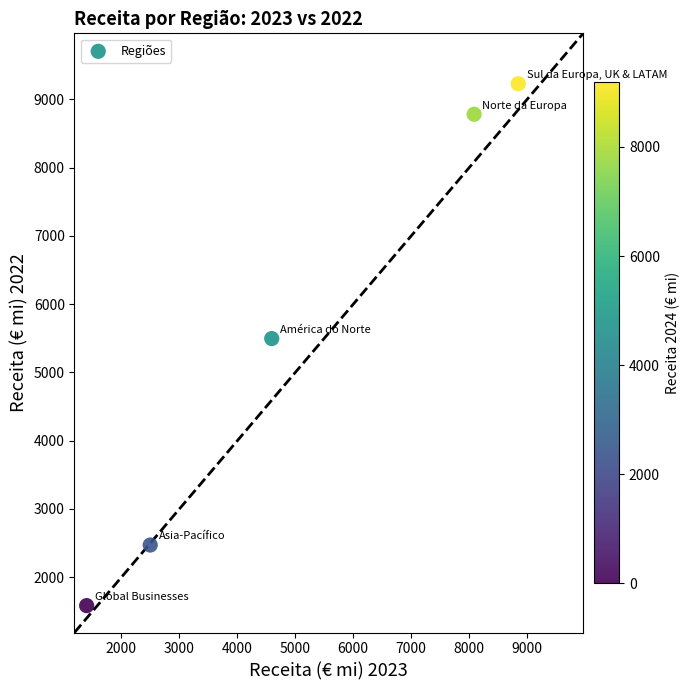

What Y value in the scatter plot is closest to 5407?

5497